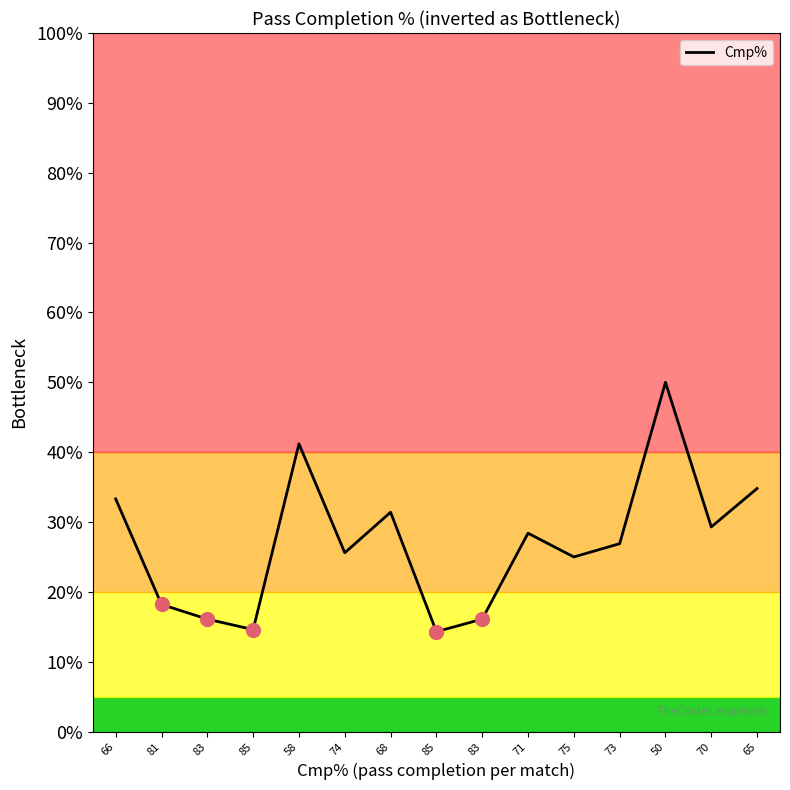

Between 68 and 74, which is larger?

68